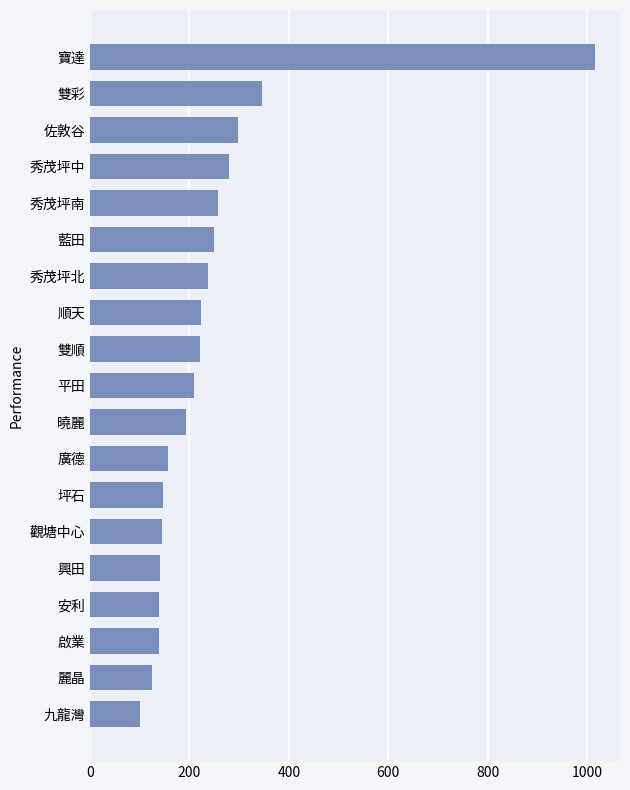

What is the greatest value displayed?

1015